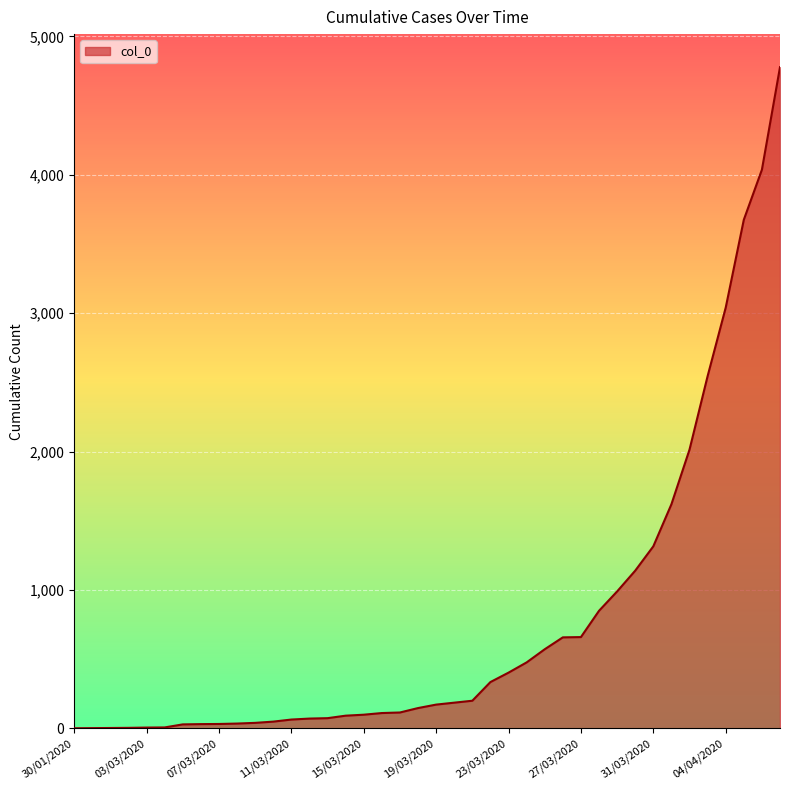

How many distinct data groups are displayed?

1